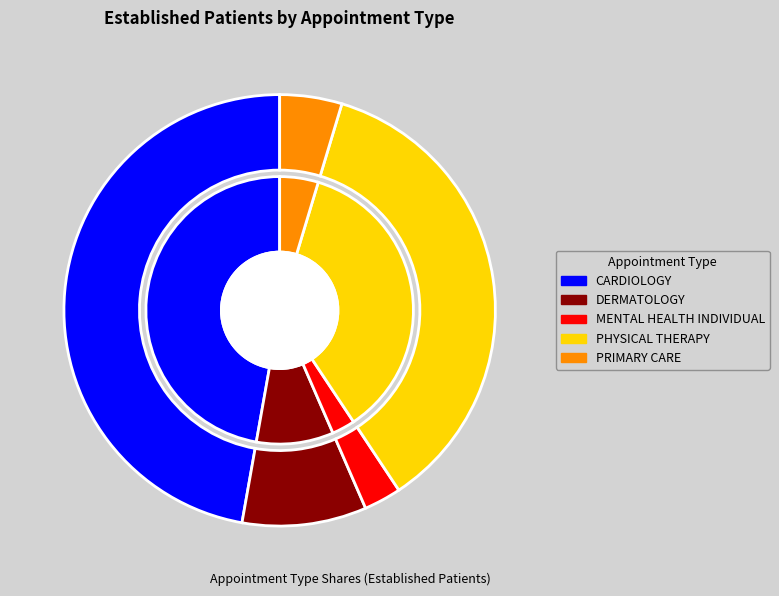

To the nearest percent, what percentage of the pie is PRIMARY CARE?

5%